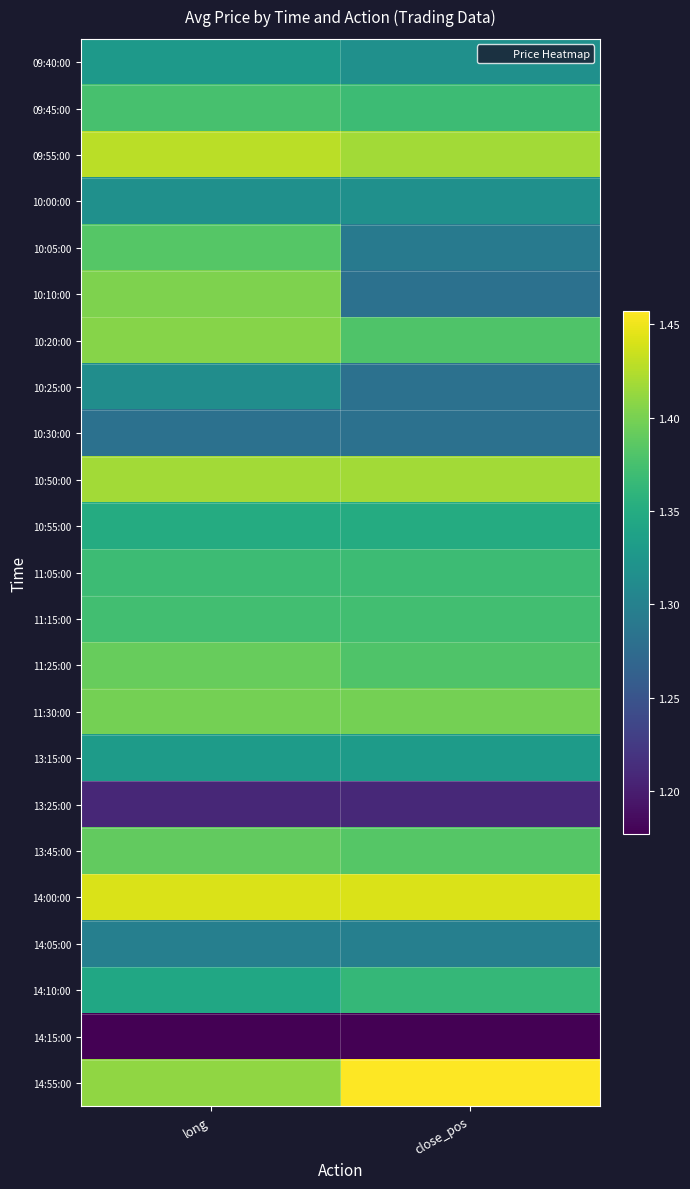

Rank the series at long from lowest to highest value.

14:15:00, 13:25:00, 10:30:00, 14:05:00, 10:25:00, 10:00:00, 09:40:00, 13:15:00, 14:10:00, 10:55:00, 11:05:00, 11:15:00, 09:45:00, 10:05:00, 13:45:00, 11:25:00, 11:30:00, 10:10:00, 10:20:00, 14:55:00, 10:50:00, 09:55:00, 14:00:00